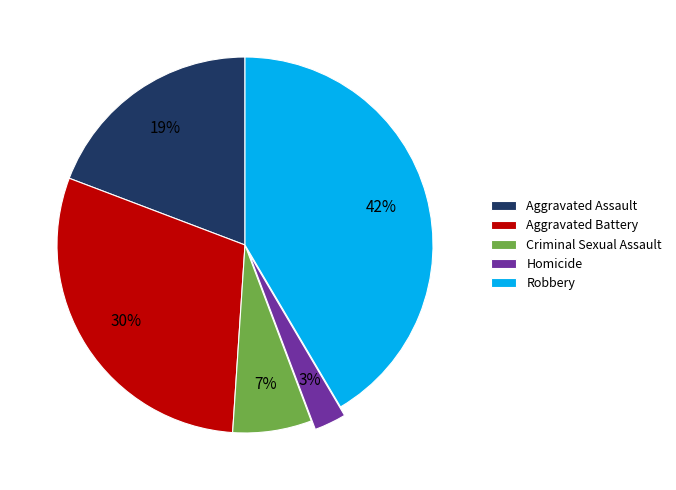

To the nearest percent, what is the difference between the Aggravated Battery and Aggravated Assault slice percentages?

11%